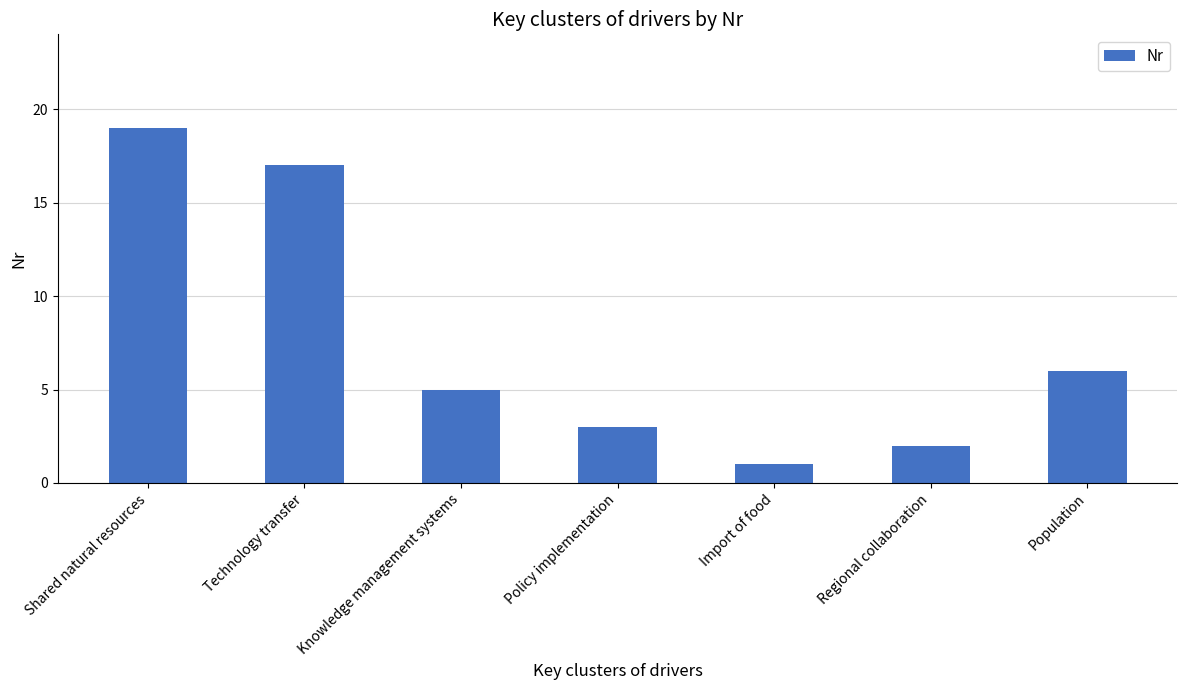

What is the difference between the second highest and minimum values?

16